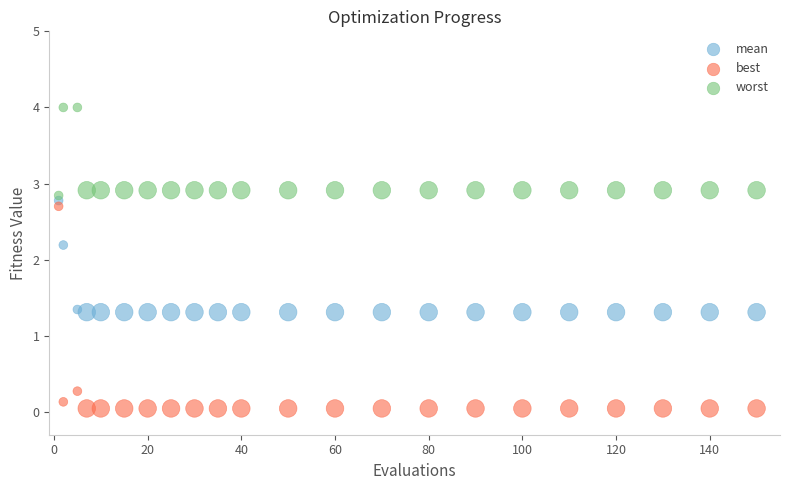

Across all data points, what is the range of X values (max minus min)?

149.0